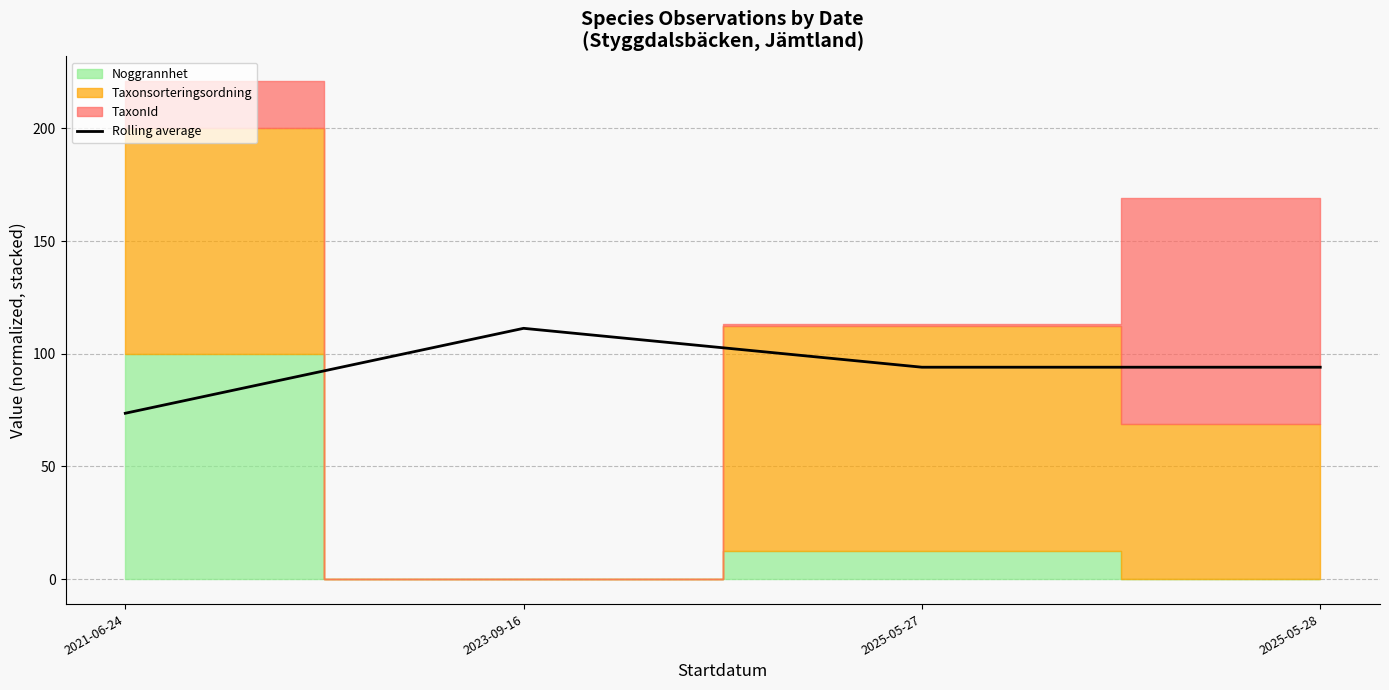

What is the label of the 2nd point from the left?

2023-09-16